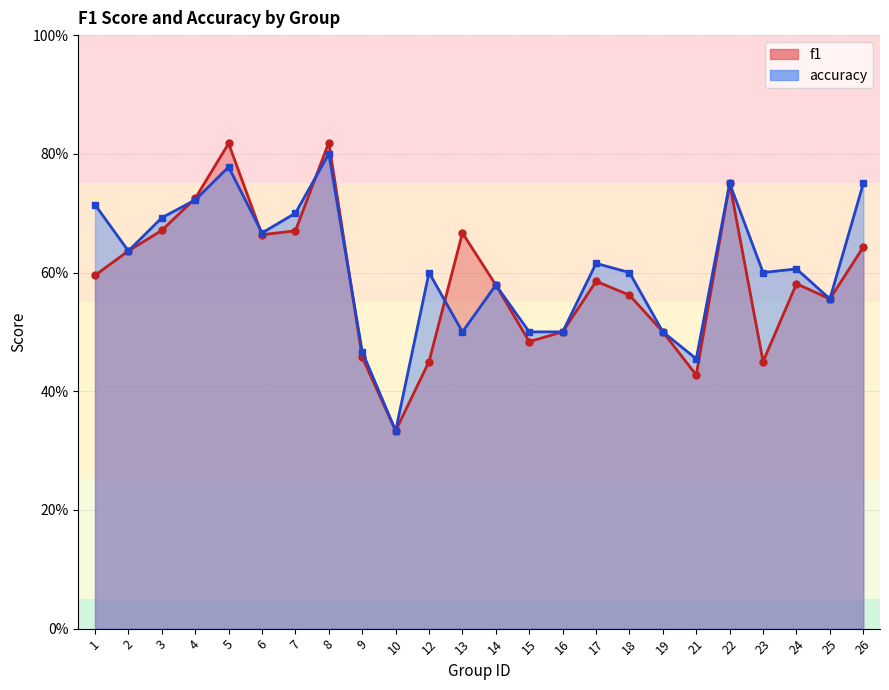

At which label is accuracy closest to 0?

10